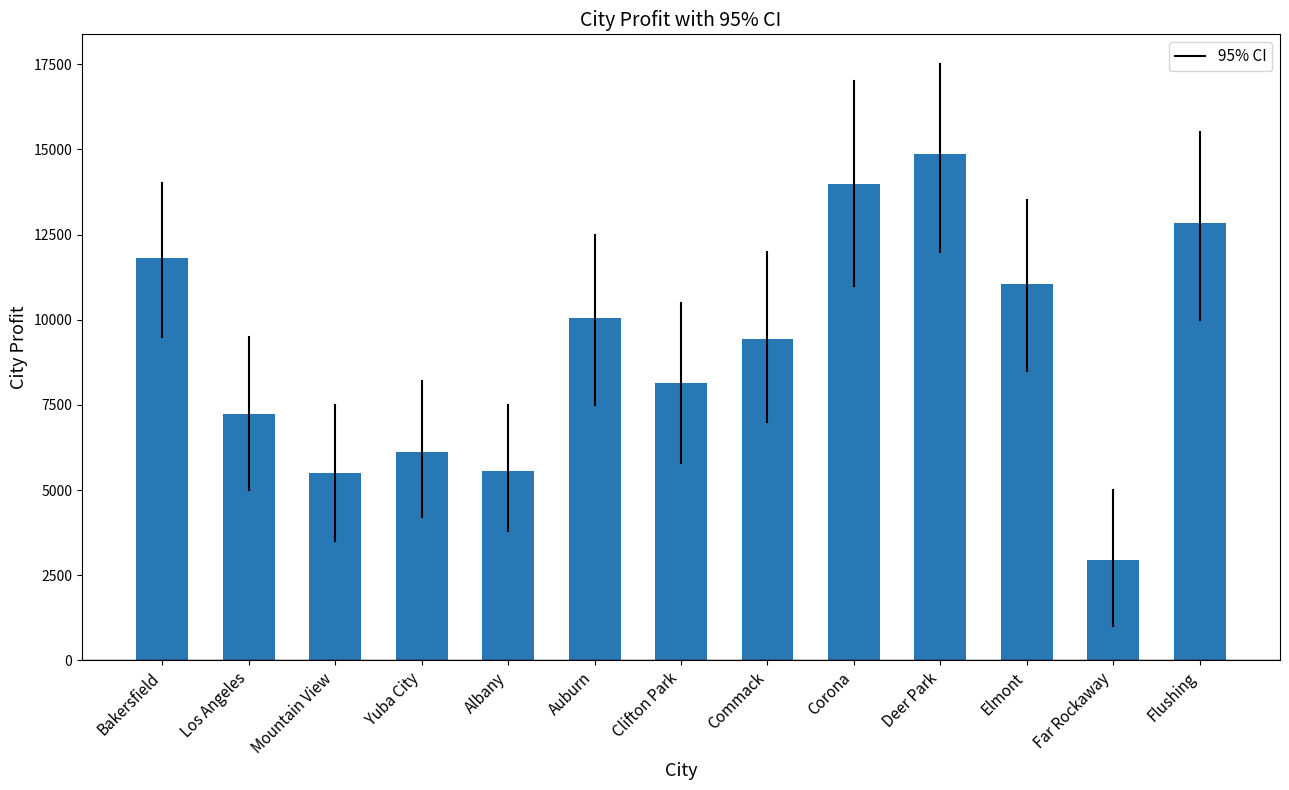

What is the change in value from Auburn to Flushing?

+2789.6